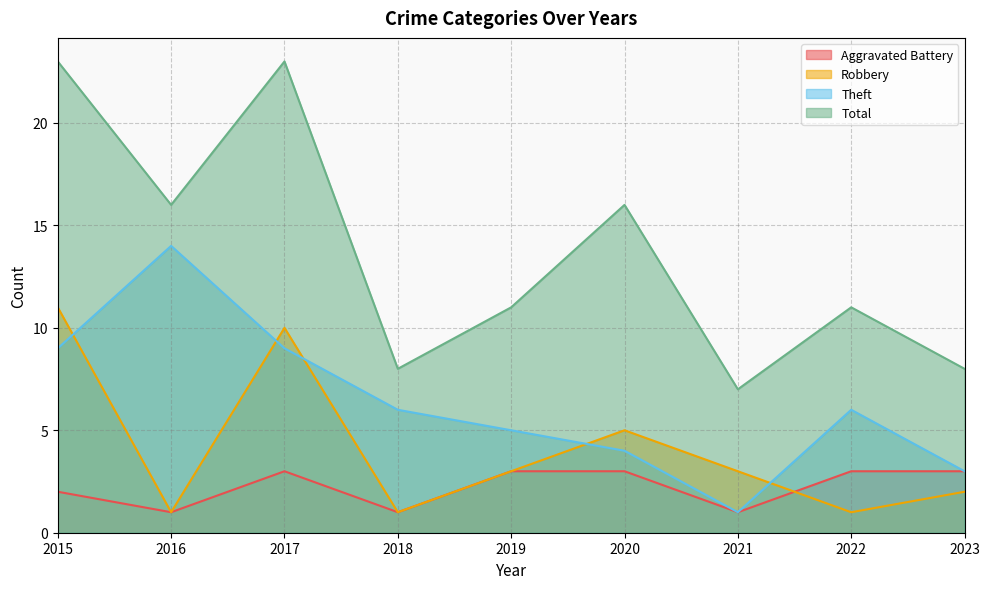

Which series changed the most between 2022 and 2023?

Theft